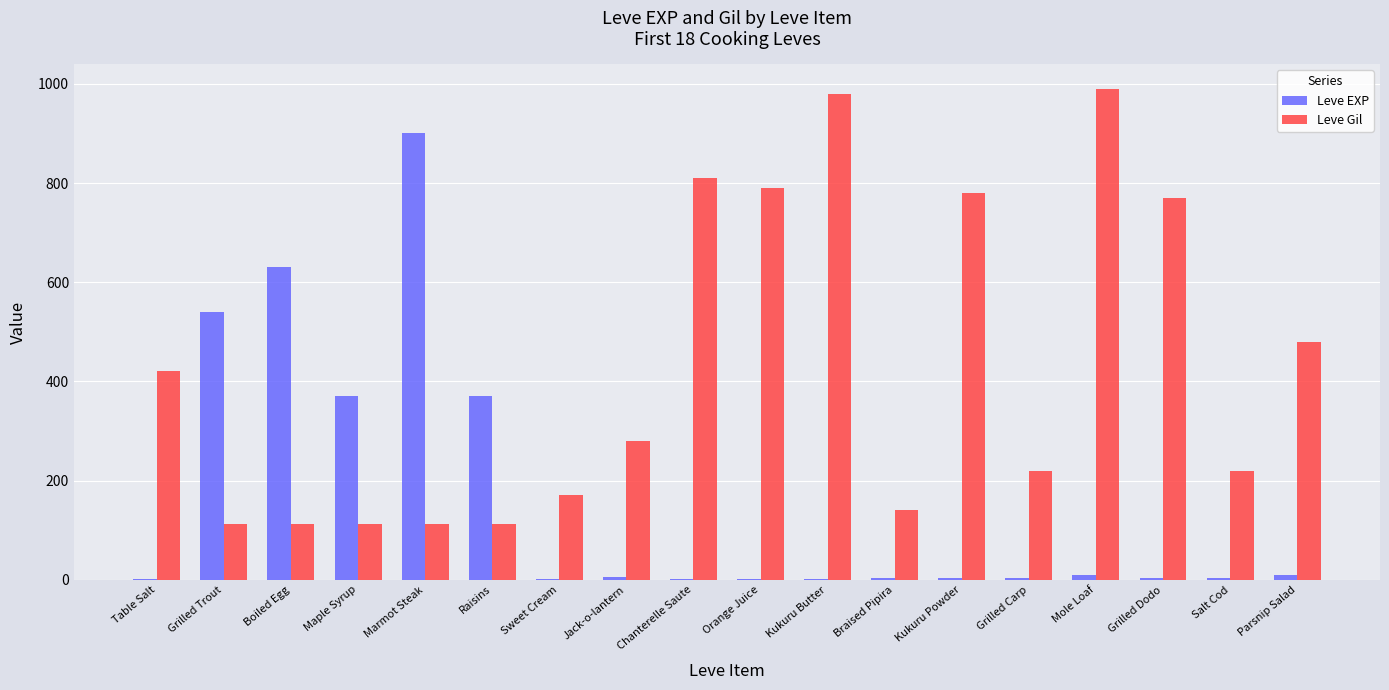

What is the maximum value shown in the chart?

990